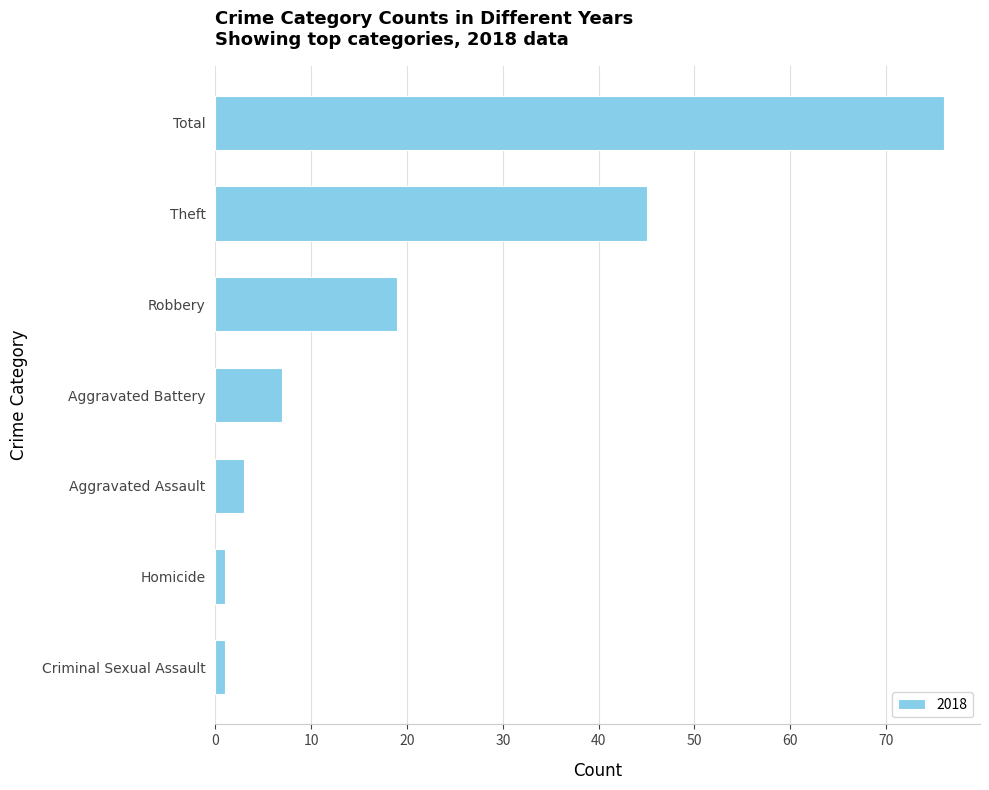

Are the bars grouped side by side (vs. stacked)?

No